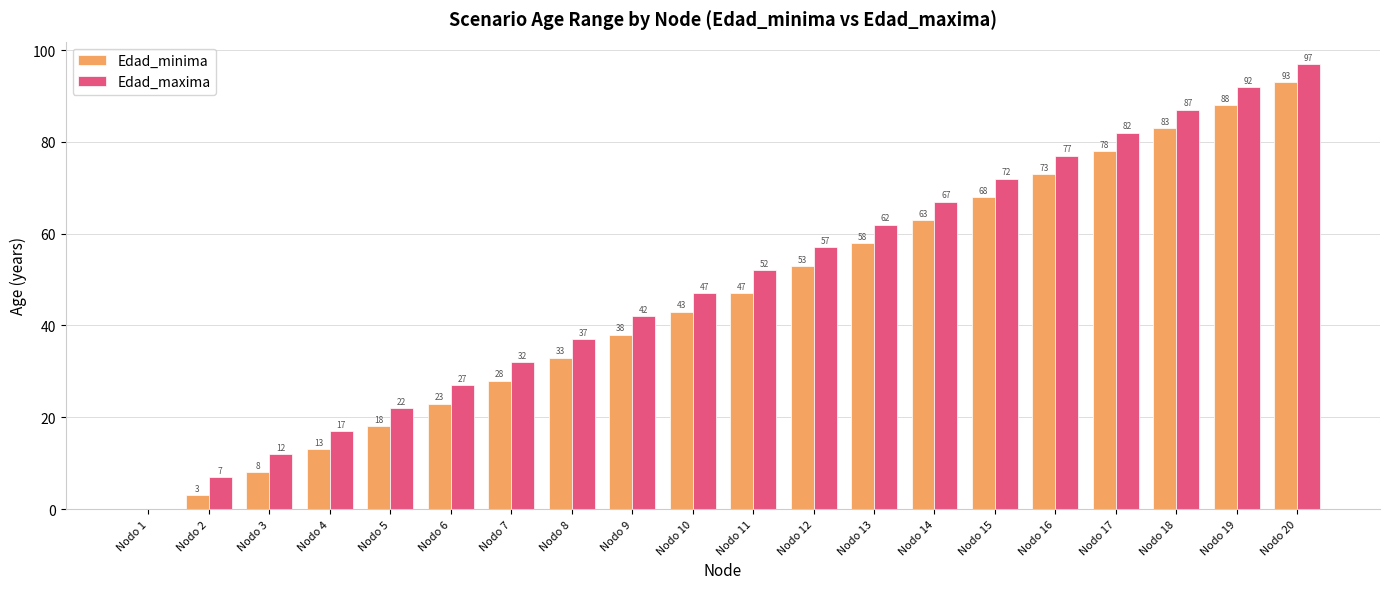

Is the value of Edad_maxima at Nodo 19 greater than the value of Edad_minima at Nodo 1?

Yes